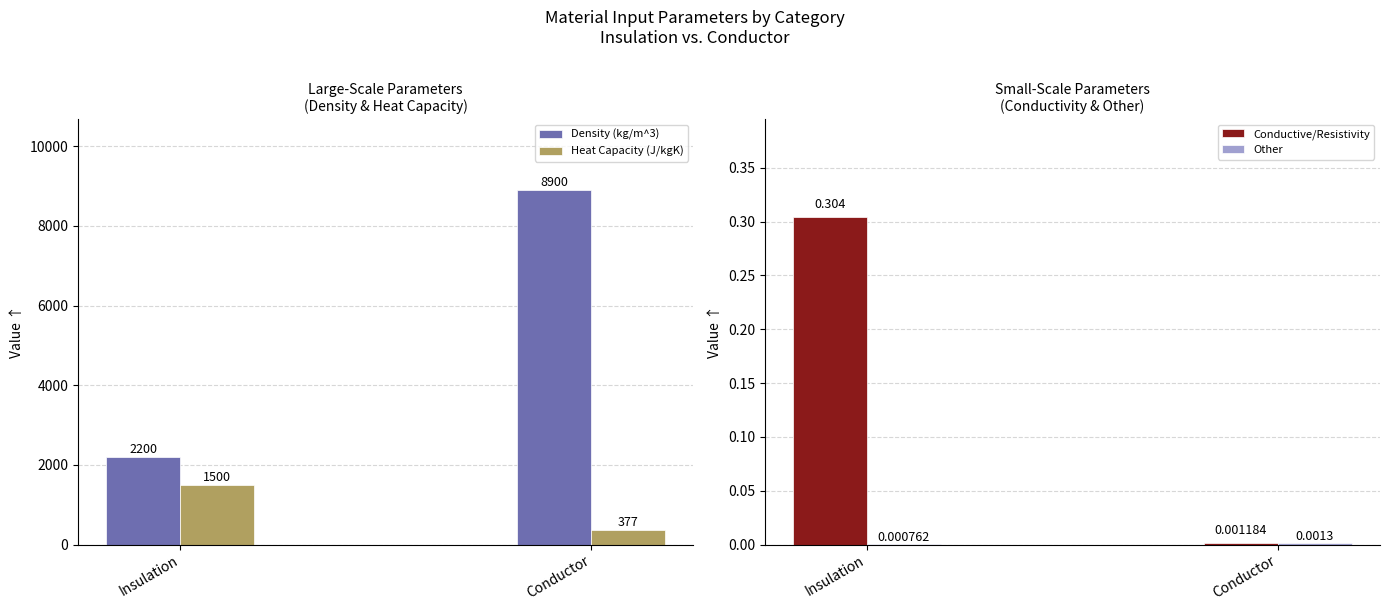

What is the value of the Conductive/Resistivity bar at the 1st from the left?

0.3